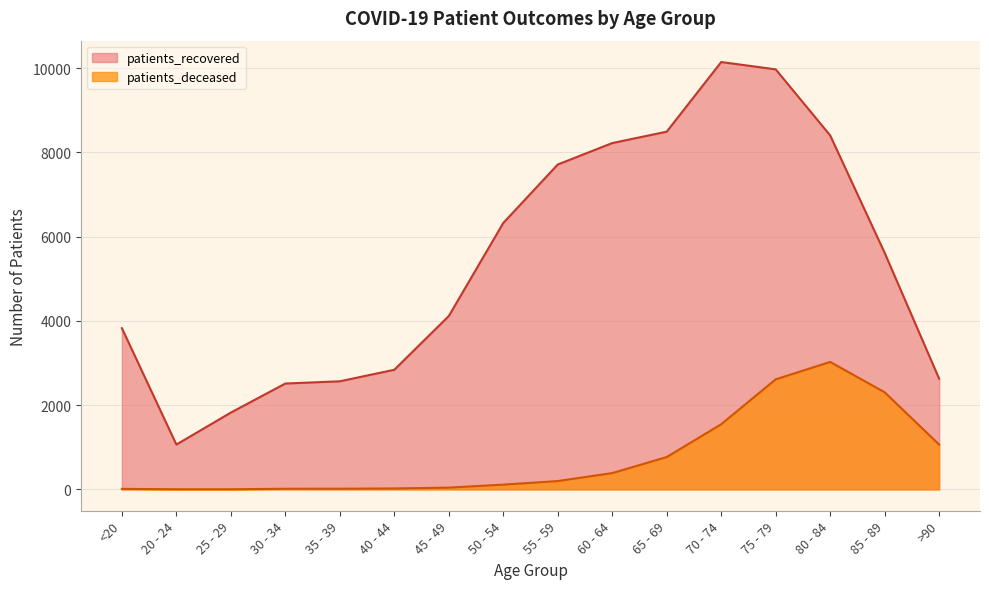

Reading left to right, extract all data points from this chart.

patients_recovered: 3827	1064	1824	2513	2566	2840	4116	6325	7713	8222	8493	10146	9972	8404	5615	2628
patients_deceased: 12	3	3	15	16	22	42	113	198	387	768	1547	2613	3026	2305	1064